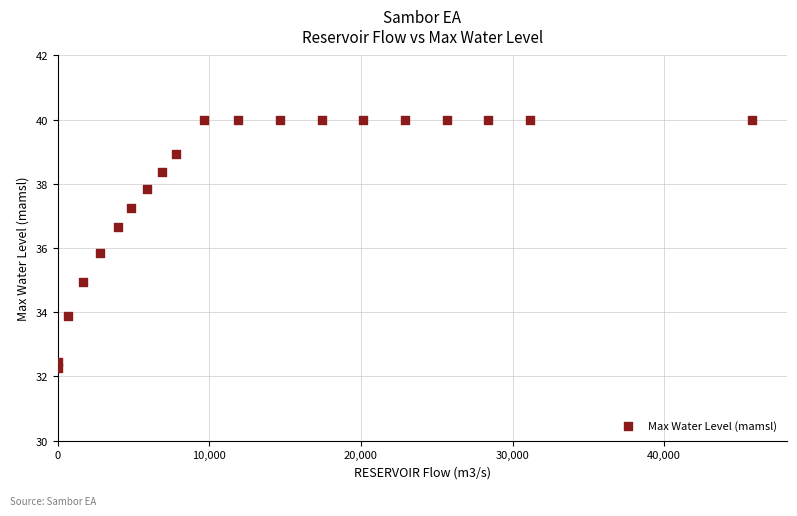

What Y value in the scatter plot is closest to 36?

35.8